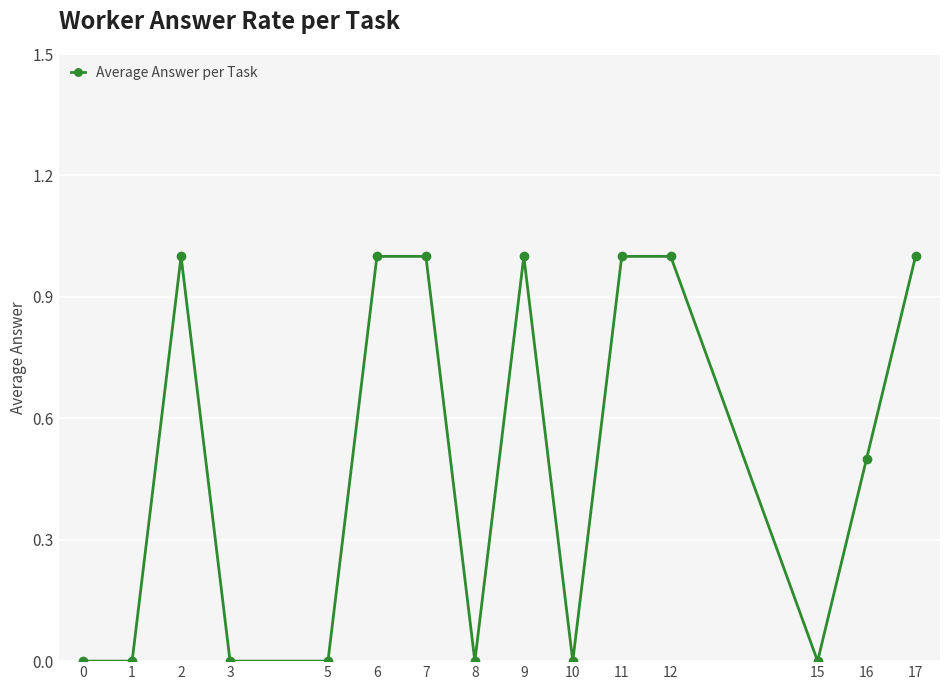

Reading right to left, transcribe all the data shown in this chart.

17=1.0	16=0.5	15=0.0	12=1.0	11=1.0	10=0.0	9=1.0	8=0.0	7=1.0	6=1.0	5=0.0	3=0.0	2=1.0	1=0.0	0=0.0